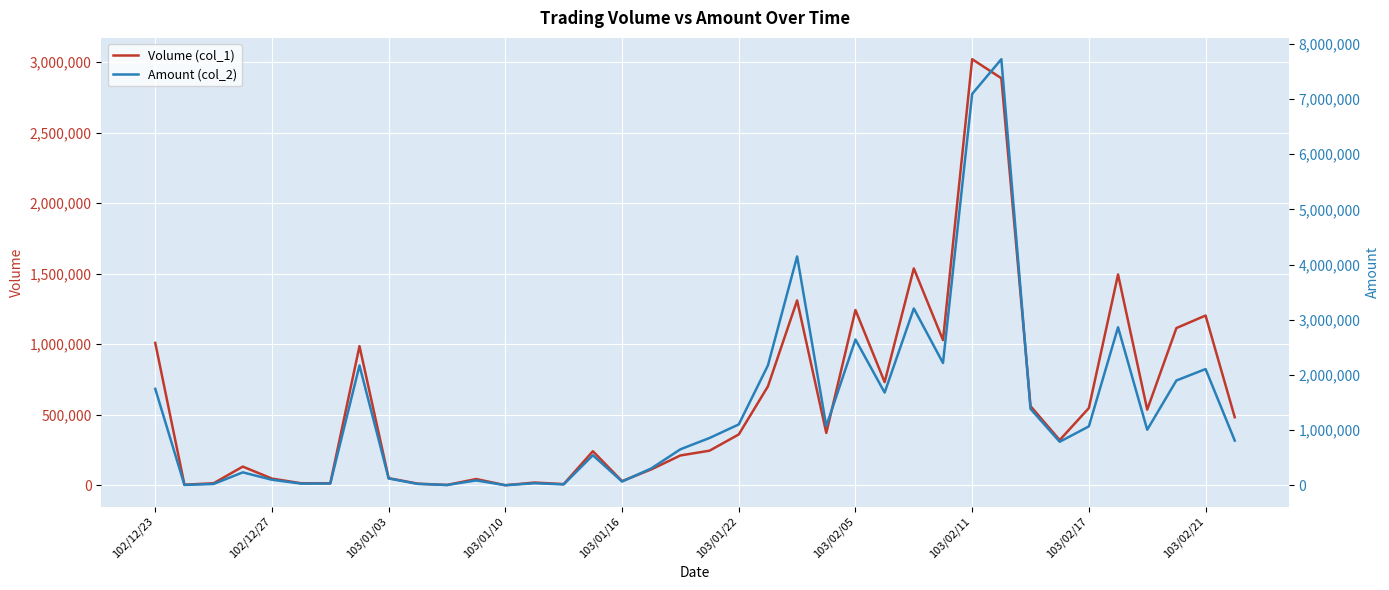

What value does the Amount (col_2) series have at 17, to the nearest 50?

306200